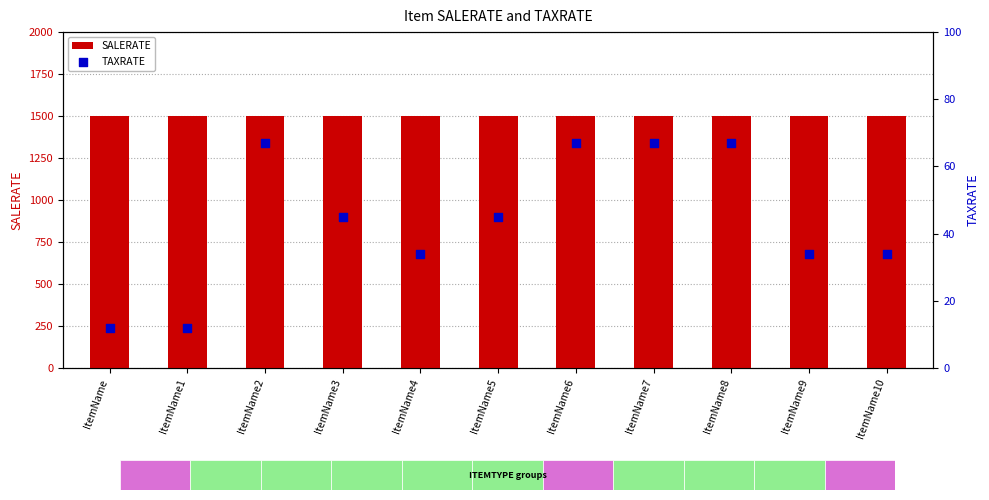

What is the total value across all series at ItemName9?

1534